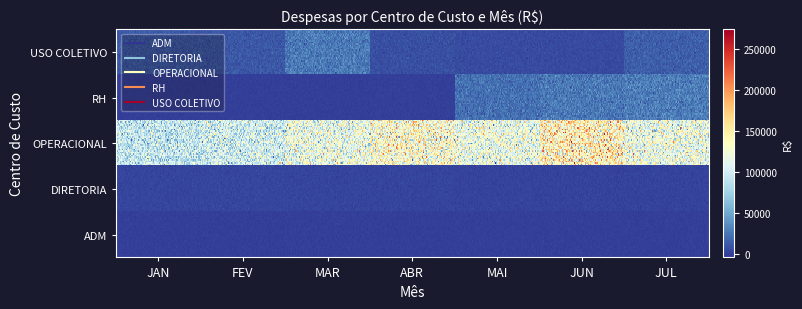

At which category is the sum across all series the highest?

JUN